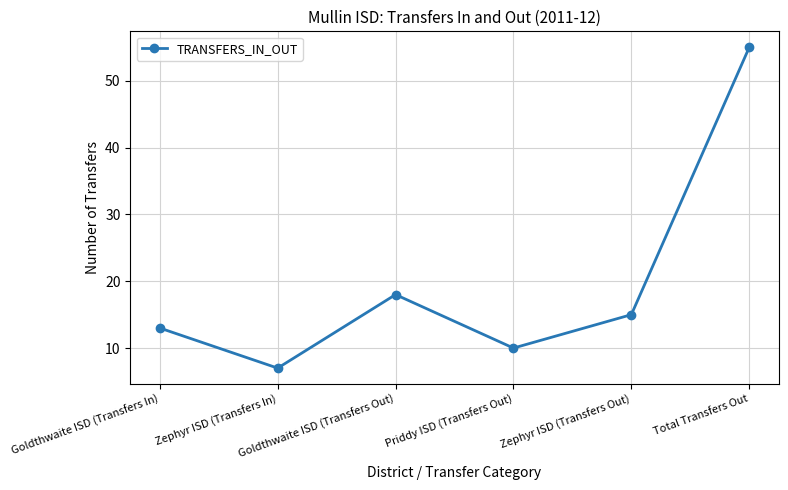

True or false: the data shows 18 at Goldthwaite ISD (Transfers Out).

True